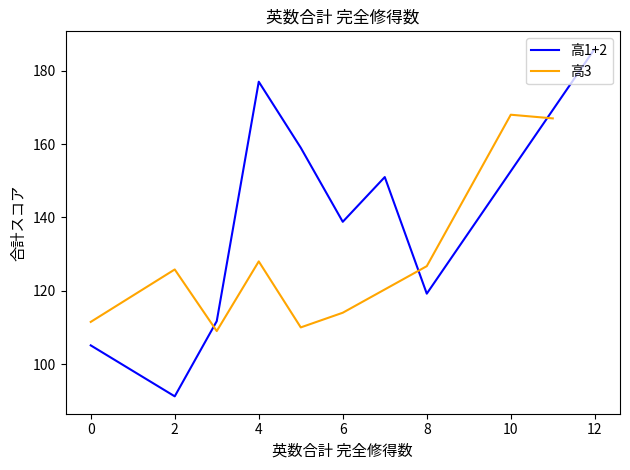

What is the minimum value for 高1+2?

91.2